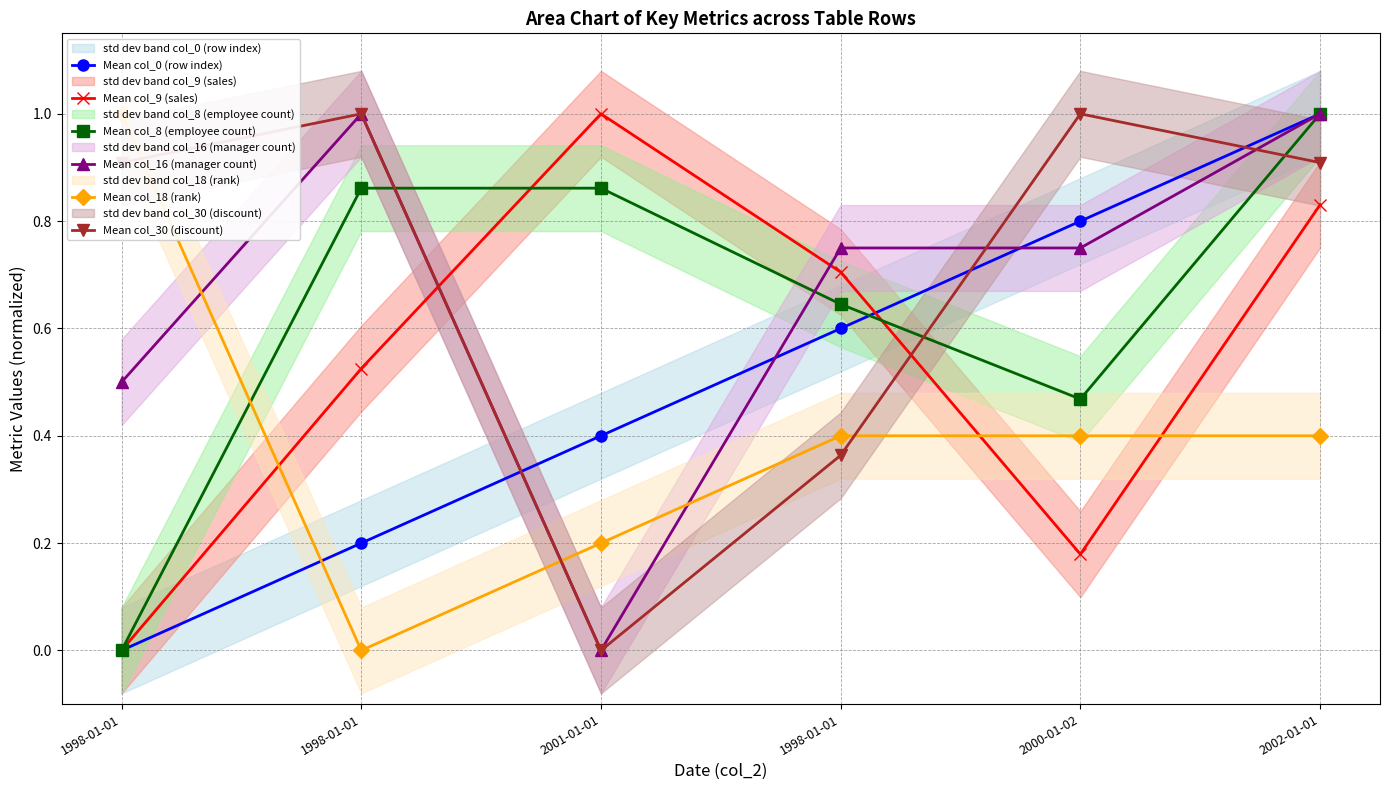

At how many categories does at least one series exceed 0?

6